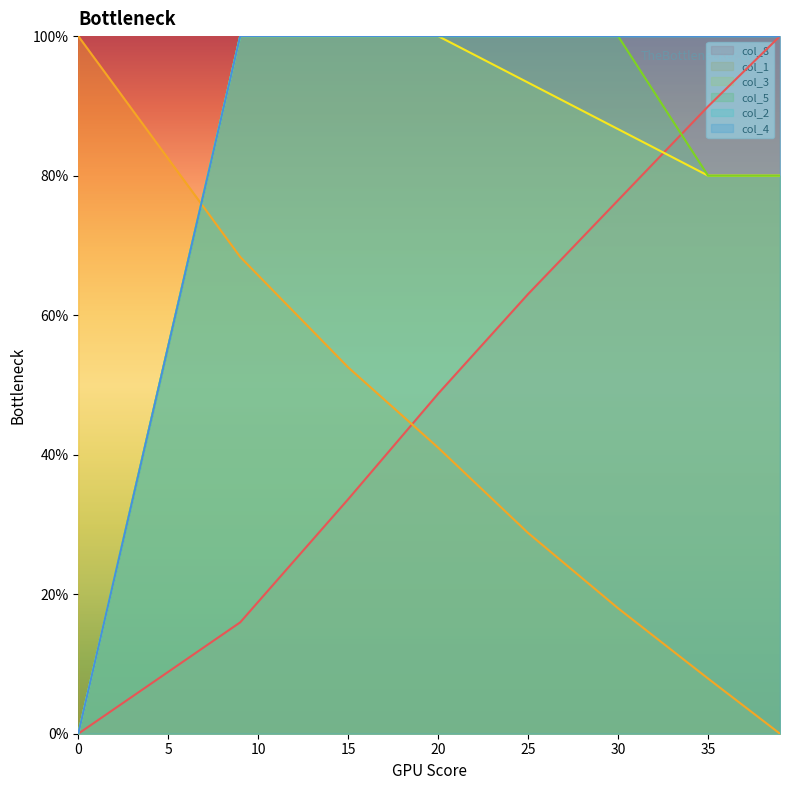

What is the sum of the col_2 values at 0 and 15?

100.0